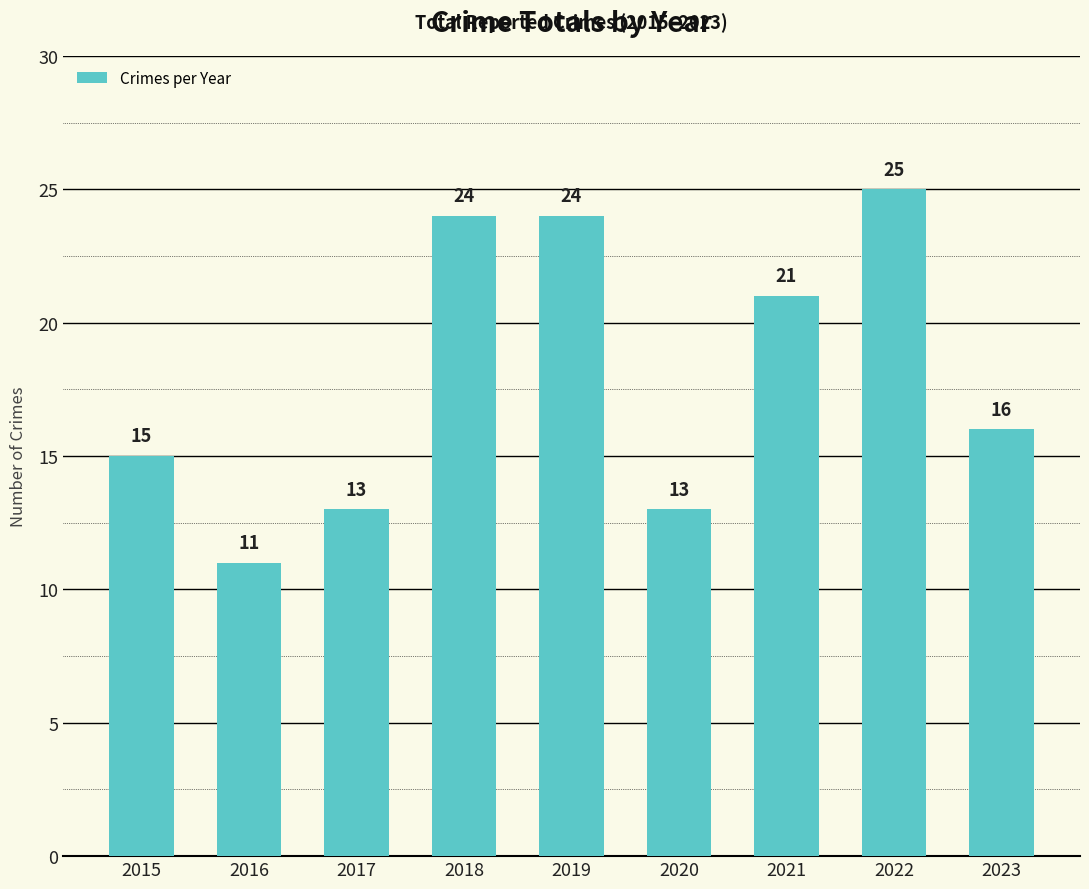

What is the difference between the maximum and minimum values?

14